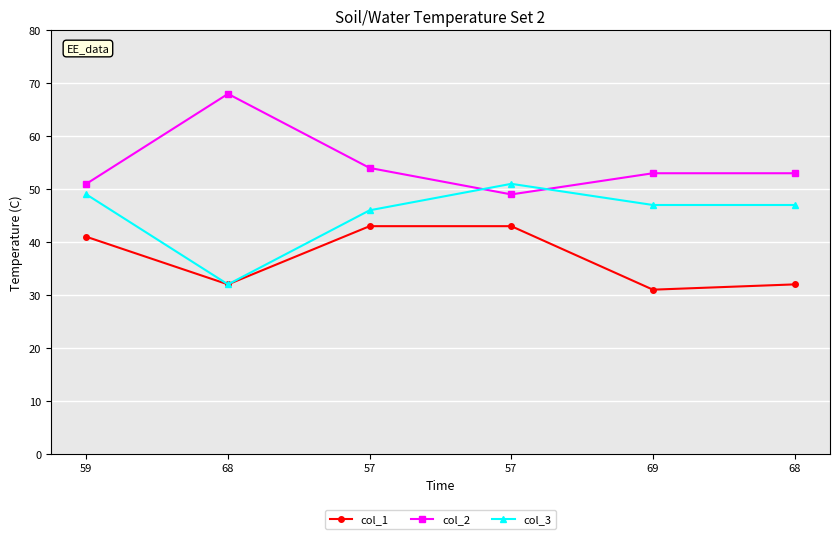

How many data points in col_1 are less than 41?

3